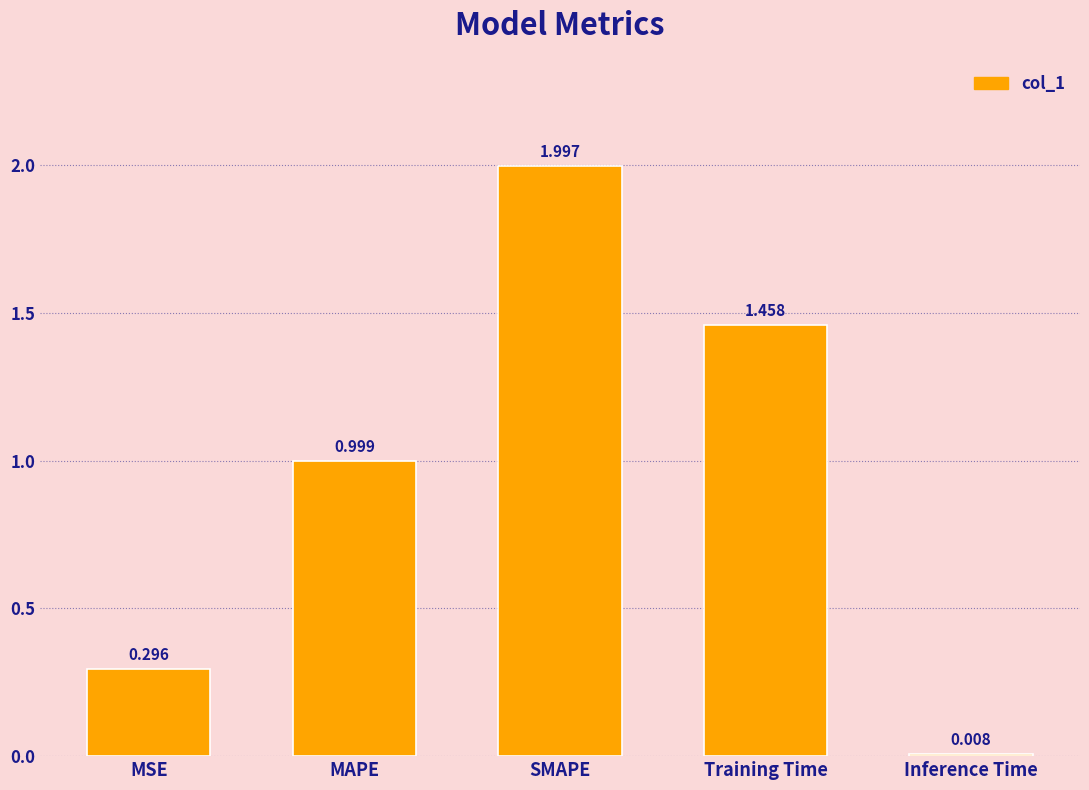

What is the average value?

1.0